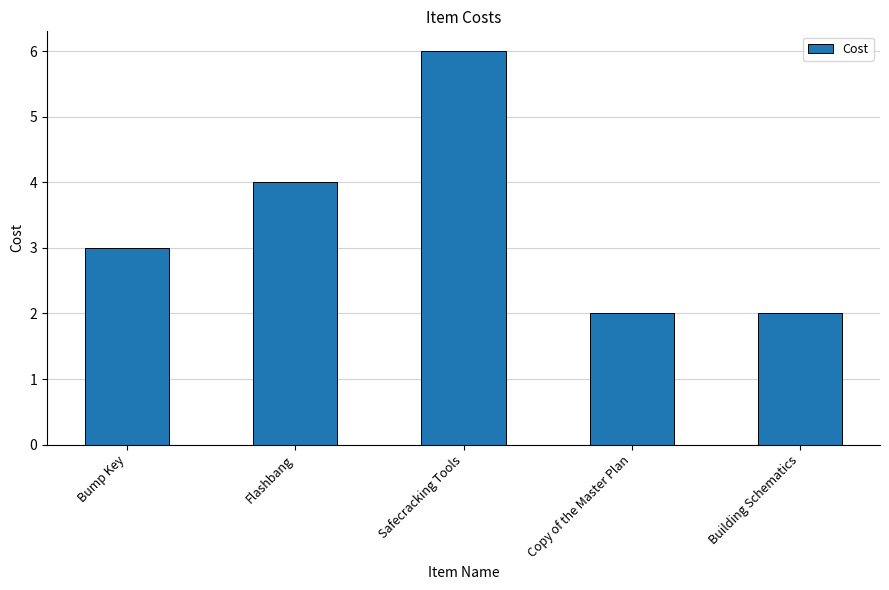

Reading right to left, extract all data points from this chart.

2	2	6	4	3